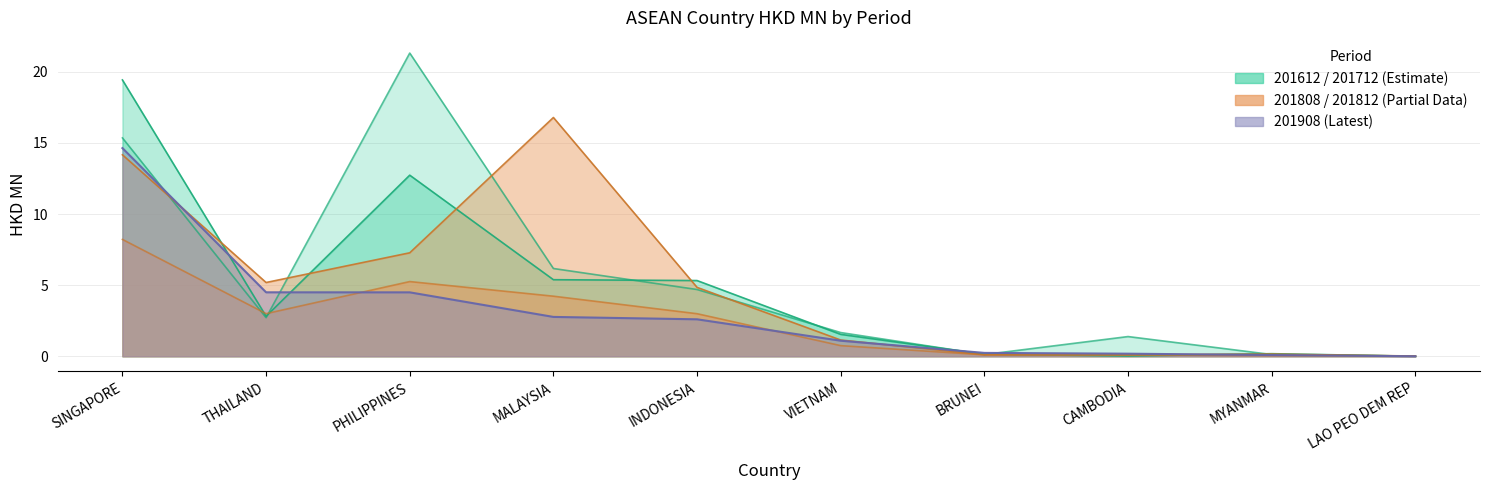

Does the chart display data point markers on the line(s)?

No